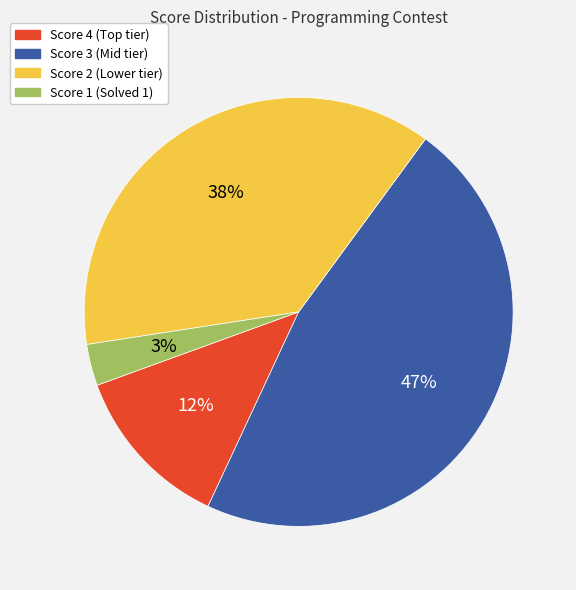

To the nearest percent, what is the difference between the largest and smallest slice percentages?

44%